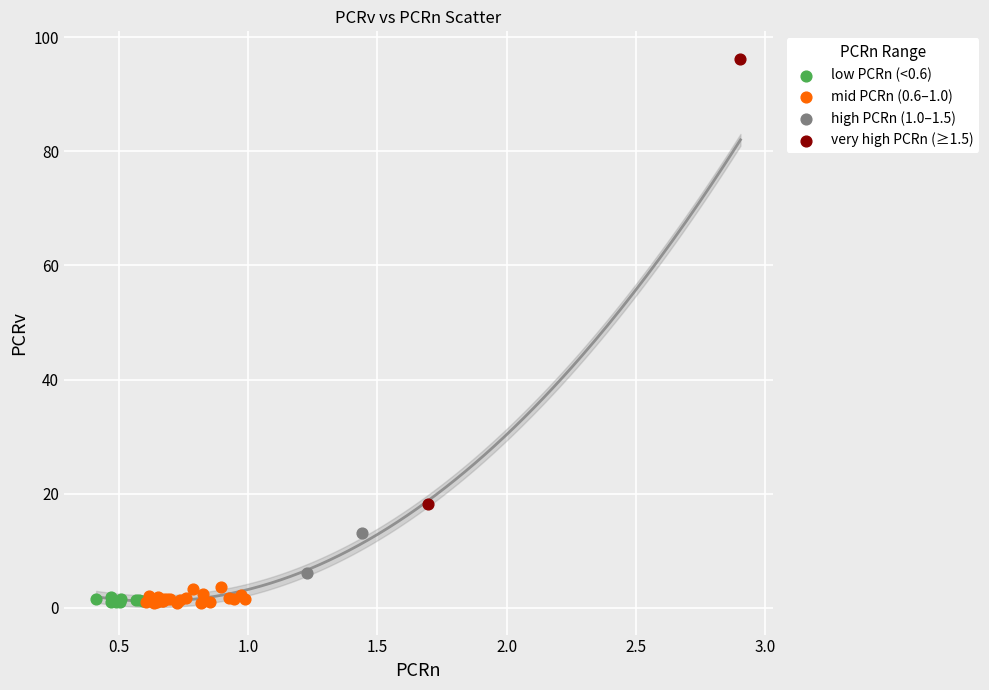

What are all the series names shown in the legend?

low PCRn (<0.6), mid PCRn (0.6–1.0), high PCRn (1.0–1.5), very high PCRn (≥1.5)